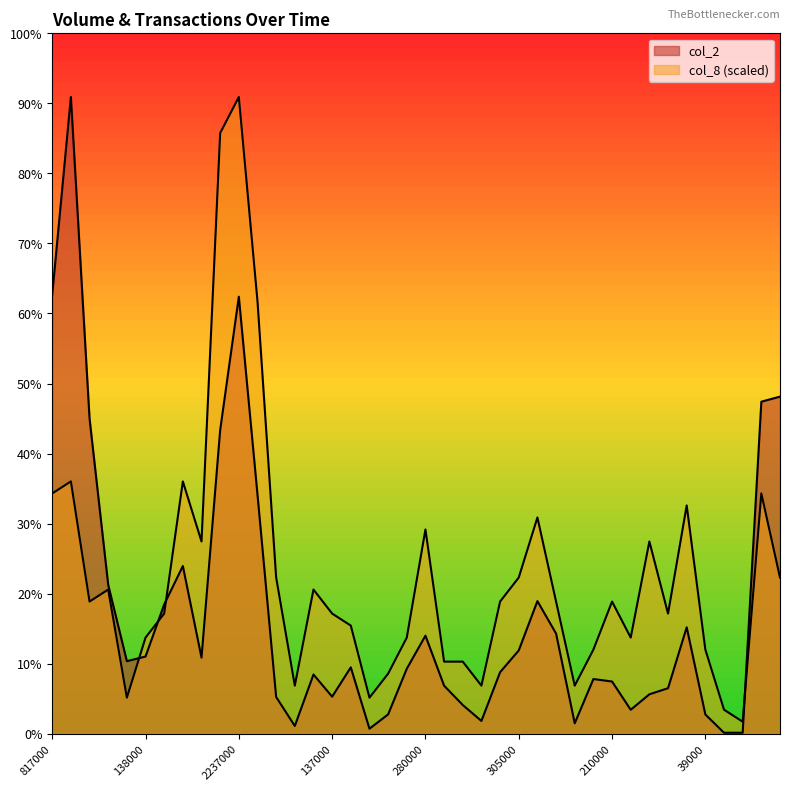

Which category has the highest value across all series?

1079000